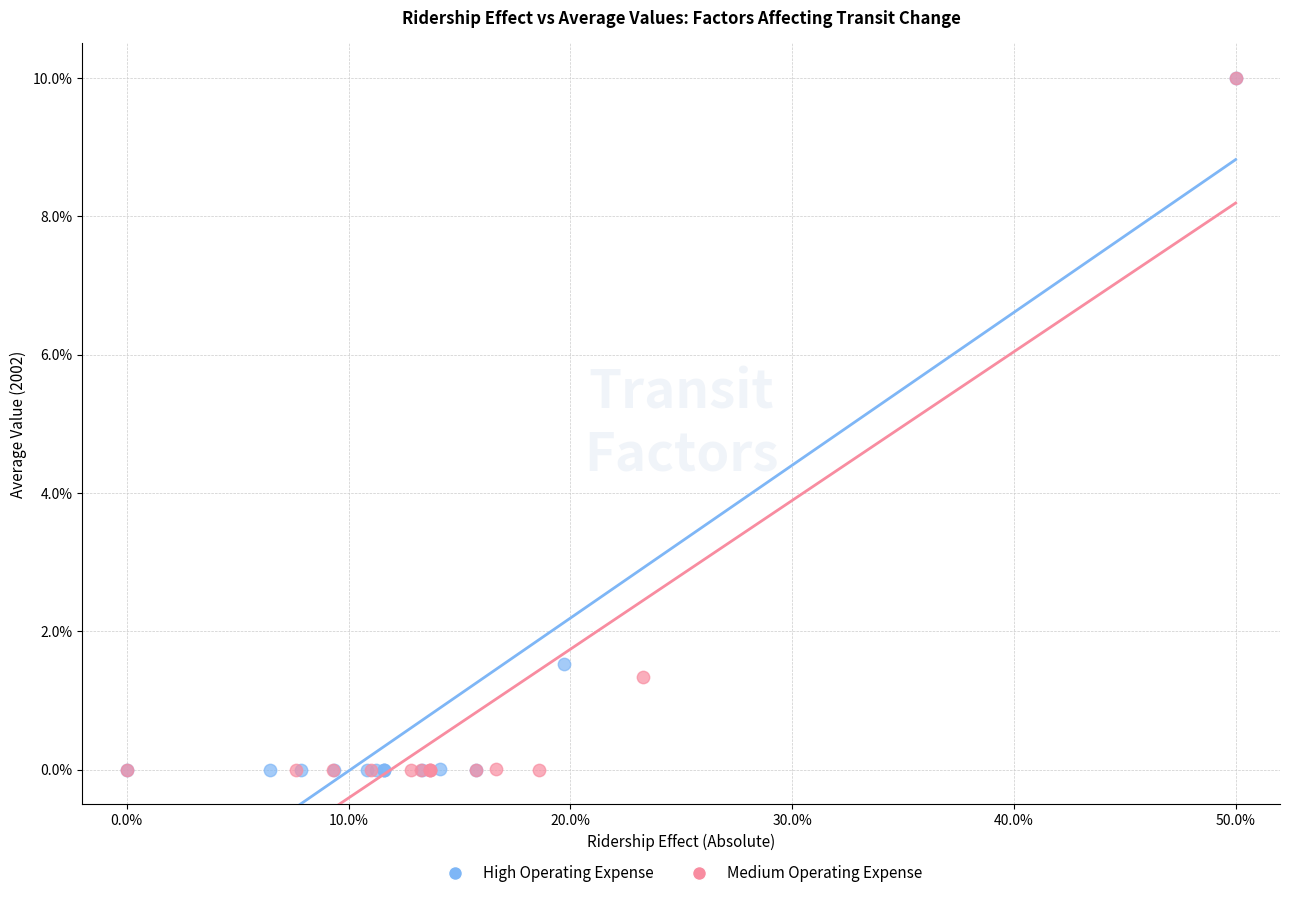

What are all the series names shown in the legend?

High Operating Expense, Medium Operating Expense